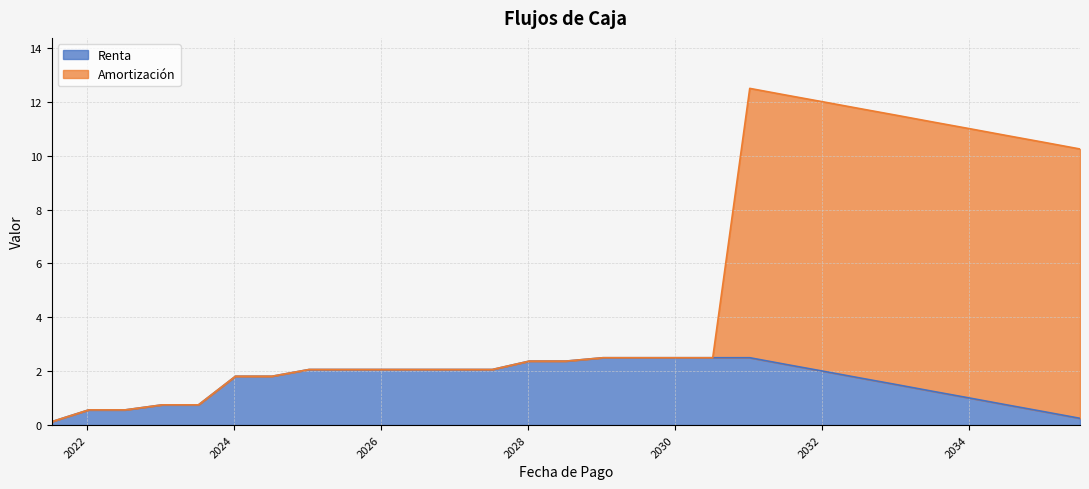

What is the sum of all Renta values?

47.3